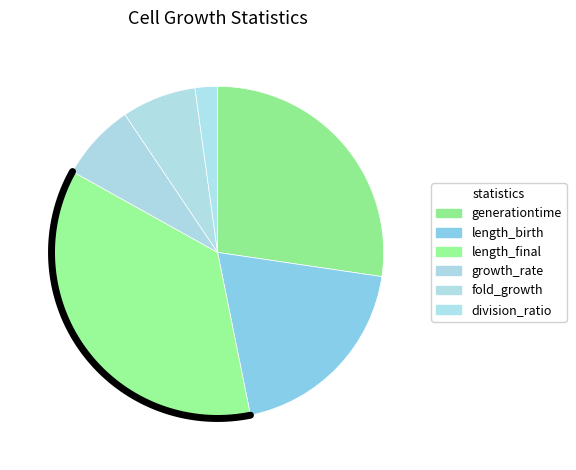

Does division_ratio represent more than half of the total?

No